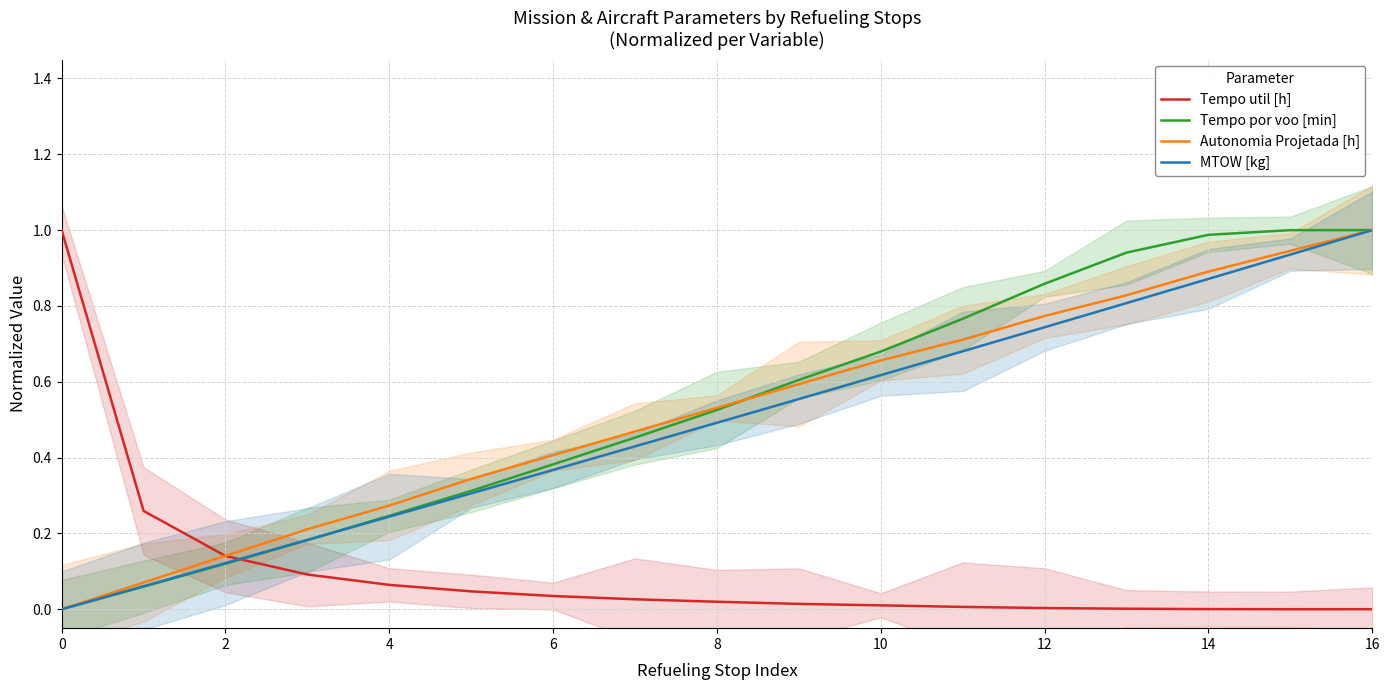

List the series in order of their peak value, highest first.

Tempo util [h], Tempo por voo [min], Autonomia Projetada [h], MTOW [kg]